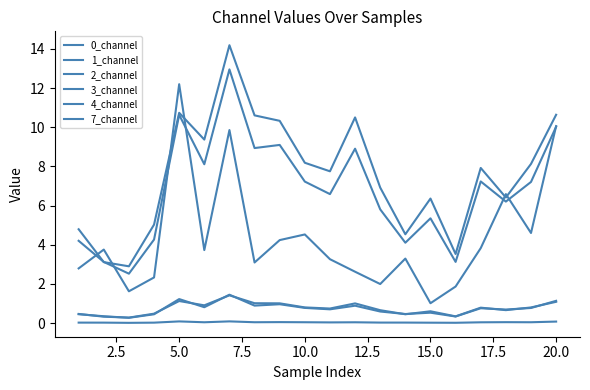

How many lines are shown in the chart?

6